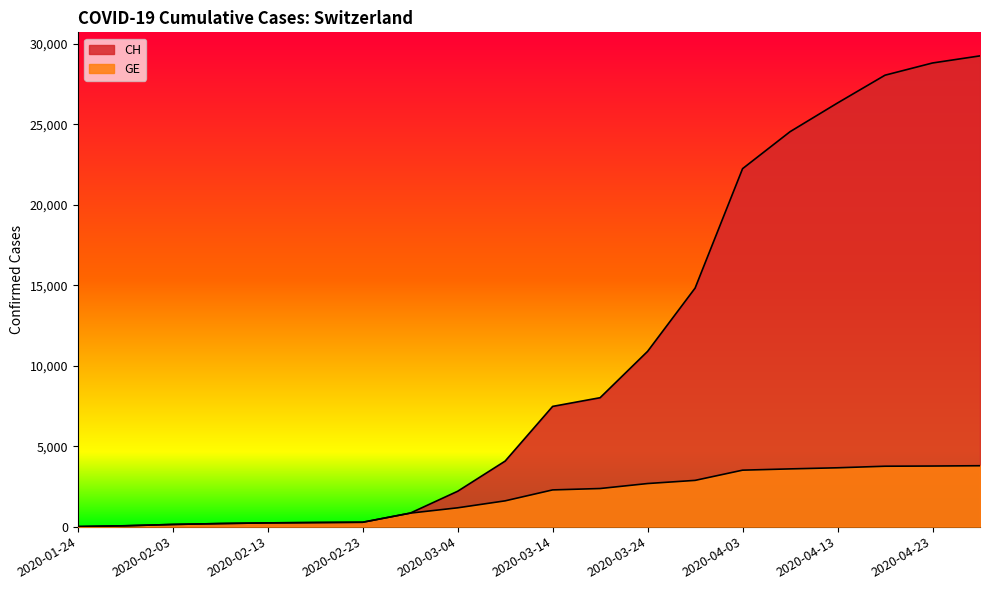

True or false: CH and GE cross at least once.

False